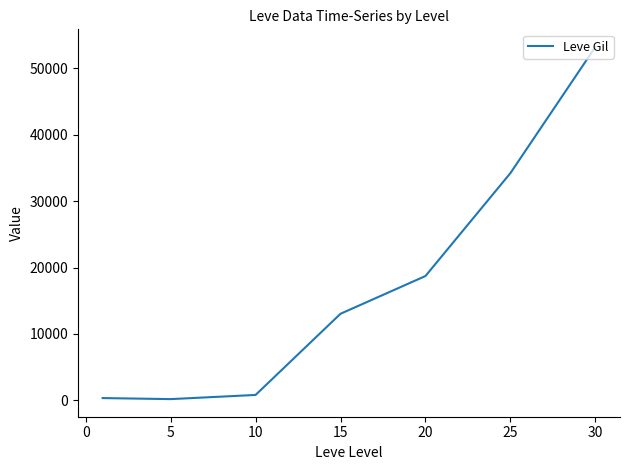

What is the greatest value displayed?

53202.5